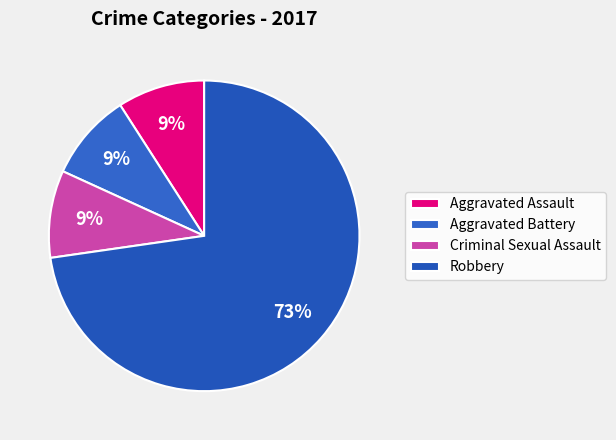

Which category has the smallest portion of the pie?

Aggravated Assault